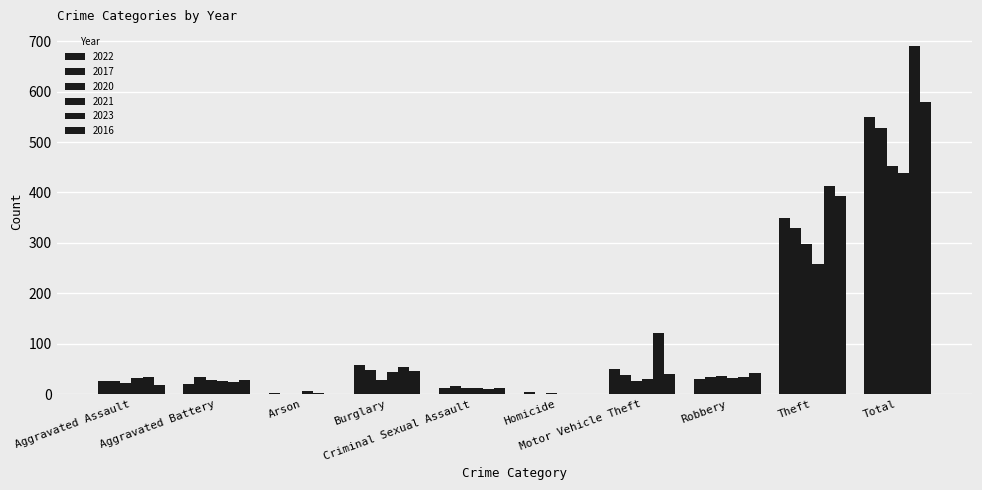

Are the bars grouped side by side (vs. stacked)?

Yes